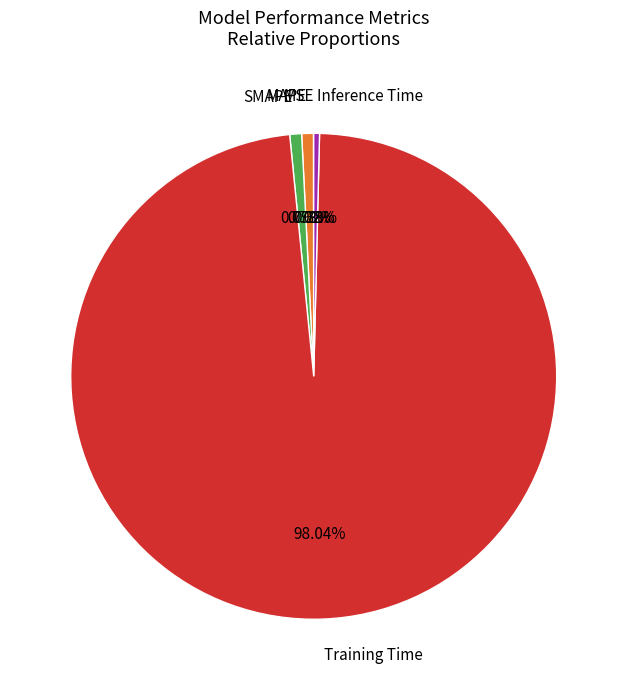

Is the sum of Inference Time and SMAPE greater than half?

No